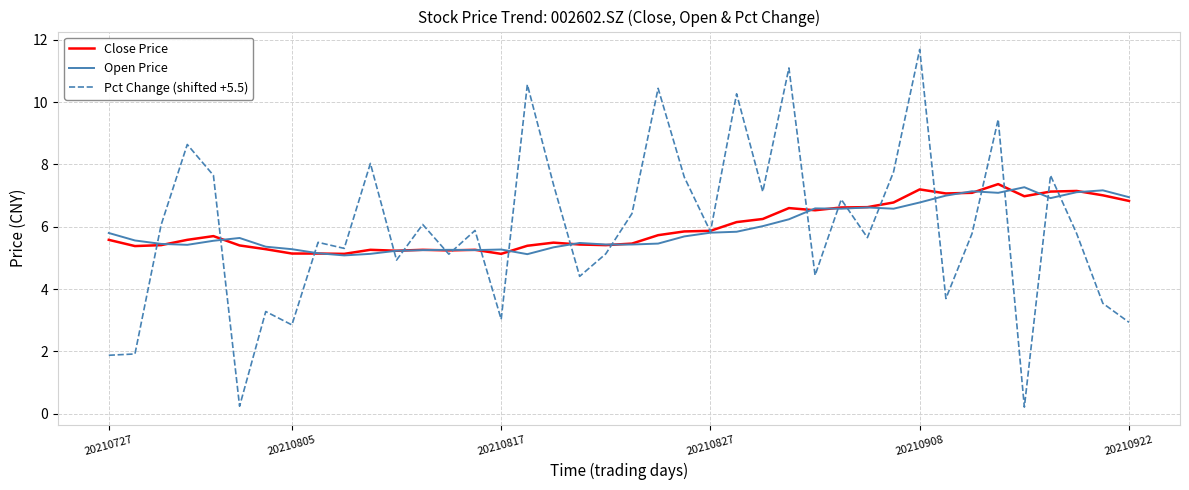

Which series has the widest spread of values?

Pct Change (shifted +5.5)